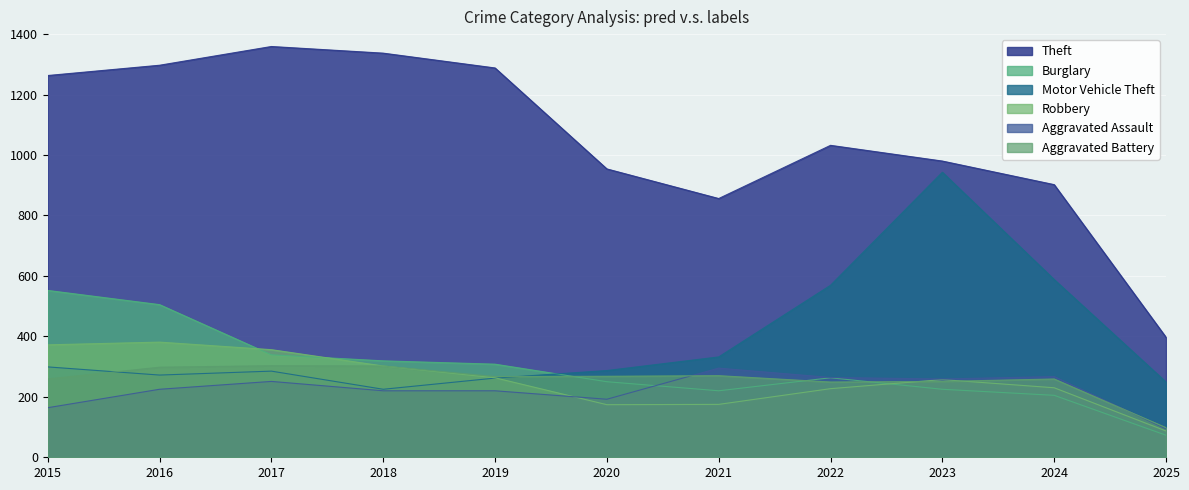

What value does the Motor Vehicle Theft series have at 2015?

299